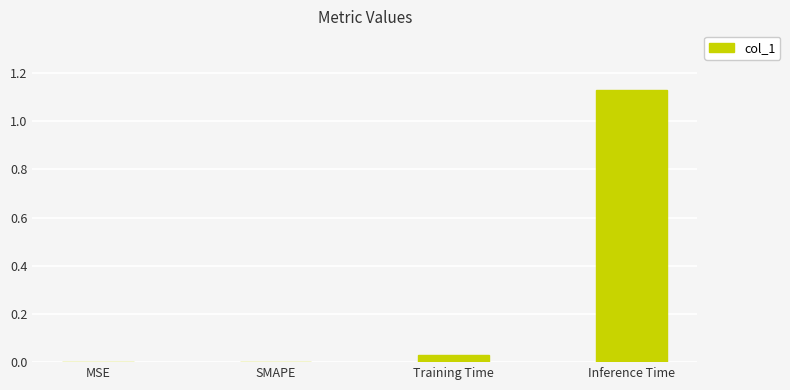

Which category has the highest value across all series?

Inference Time